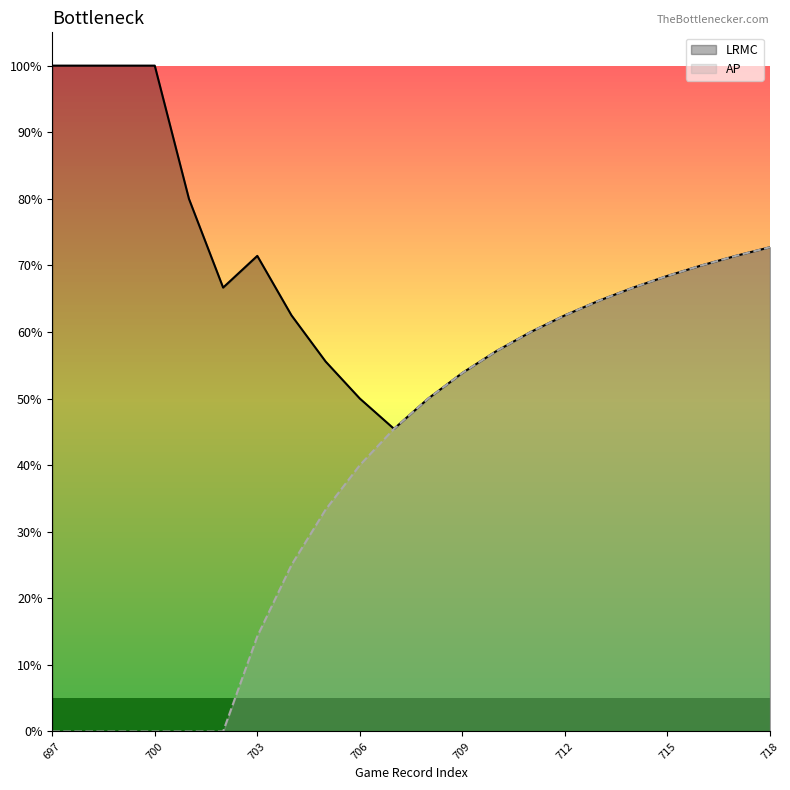

Which has a higher value, 713 or 712?

713